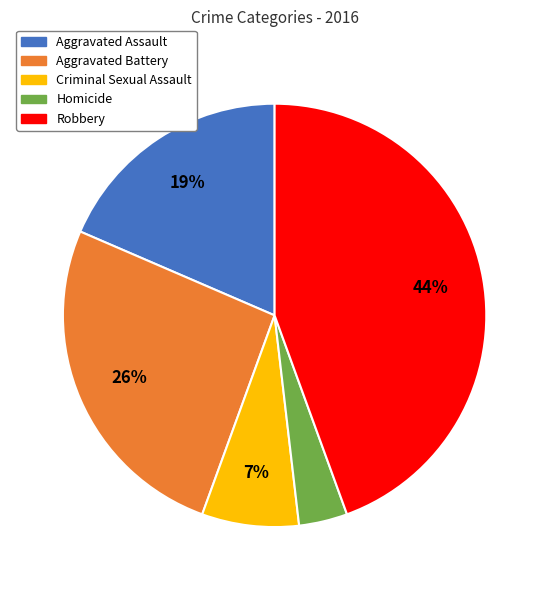

Rank the categories by value from lowest to highest.

Homicide, Criminal Sexual Assault, Aggravated Assault, Aggravated Battery, Robbery